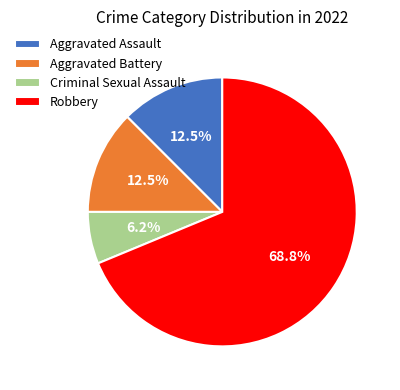

Does any single category account for the majority?

Yes